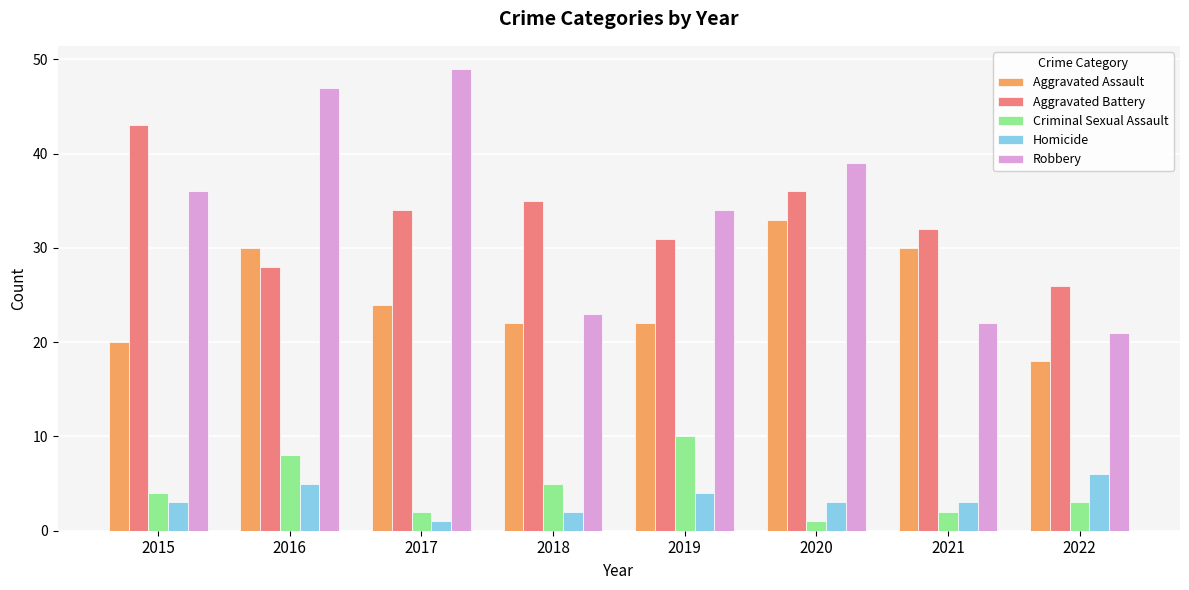

What is the sum of all Homicide values?

27